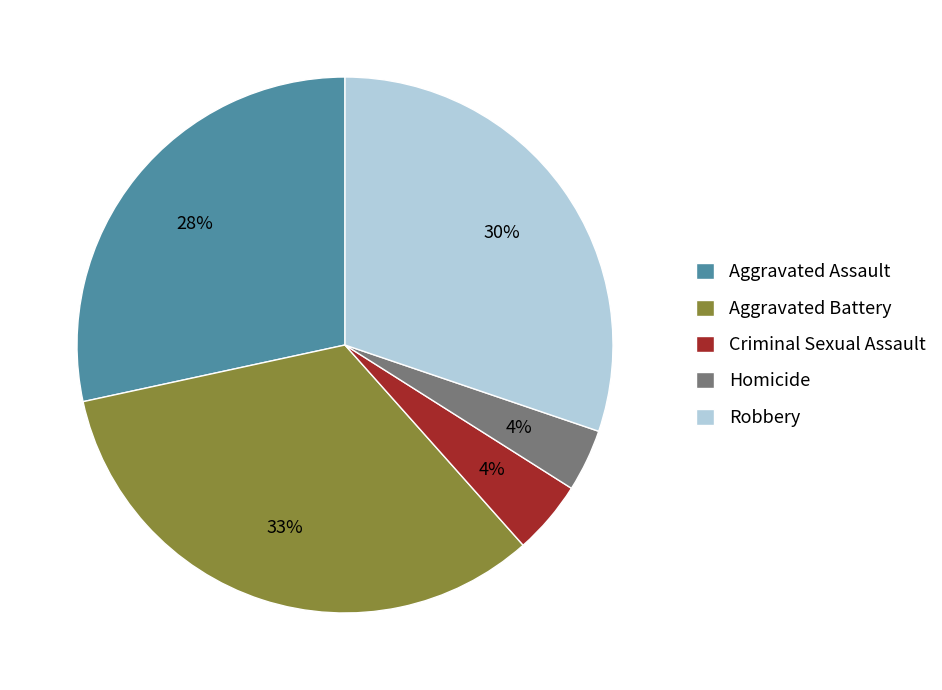

Count the number of slices in the pie.

5